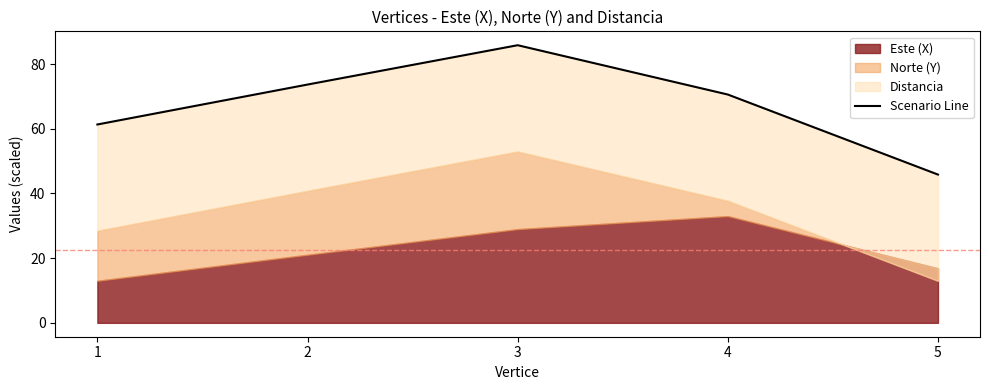

Which has a higher value, 2 or 4?

2